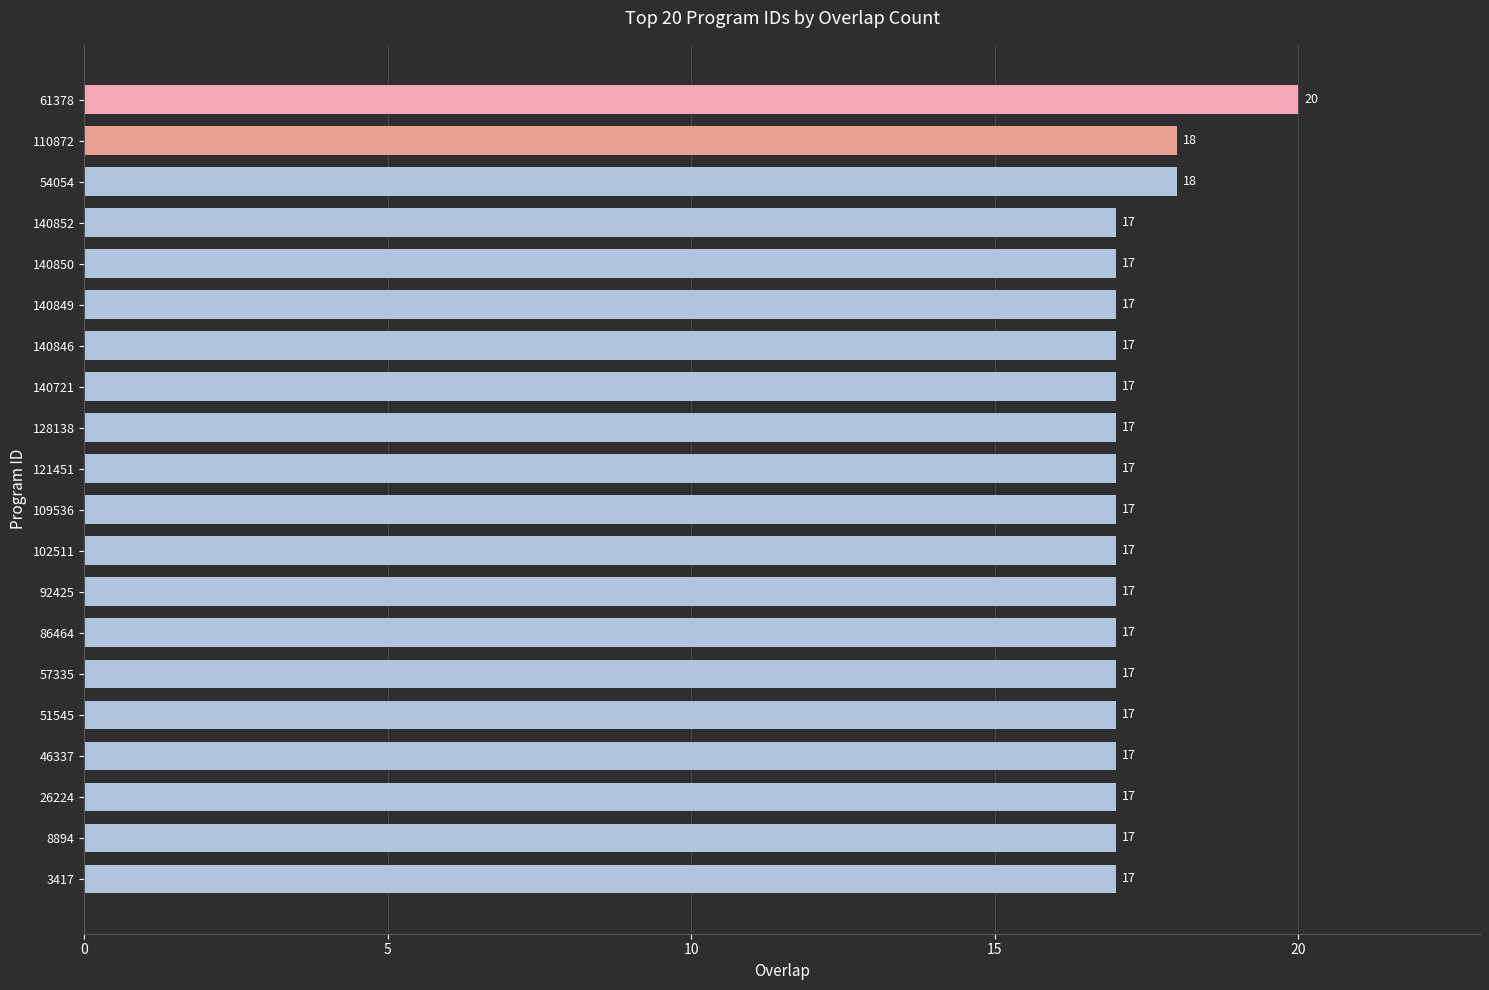

What is the average value?

17